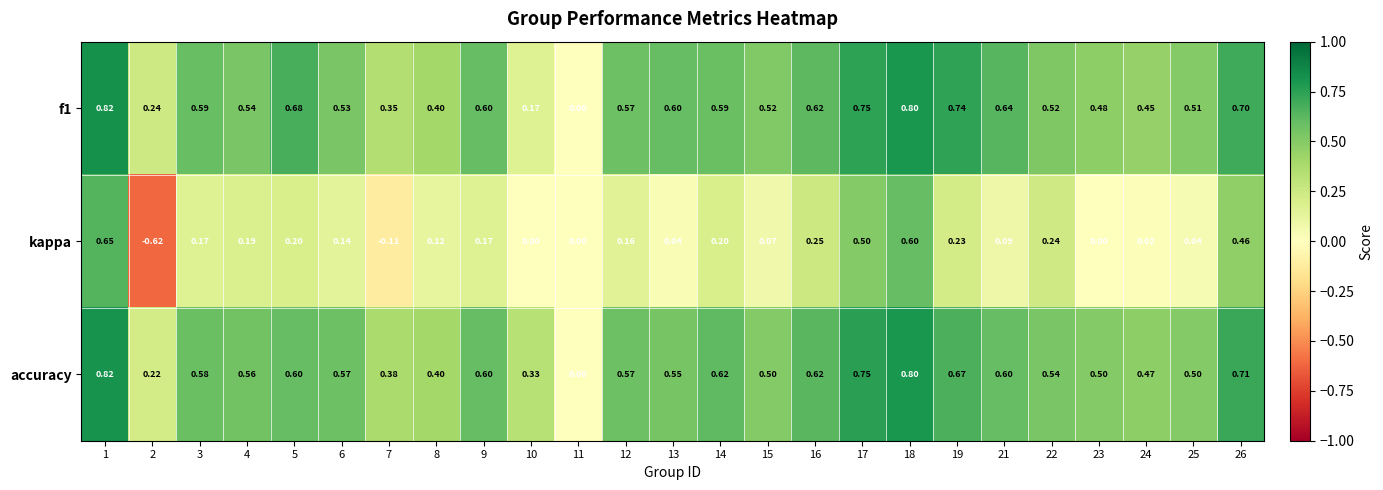

Which series has the largest total across all categories?

accuracy